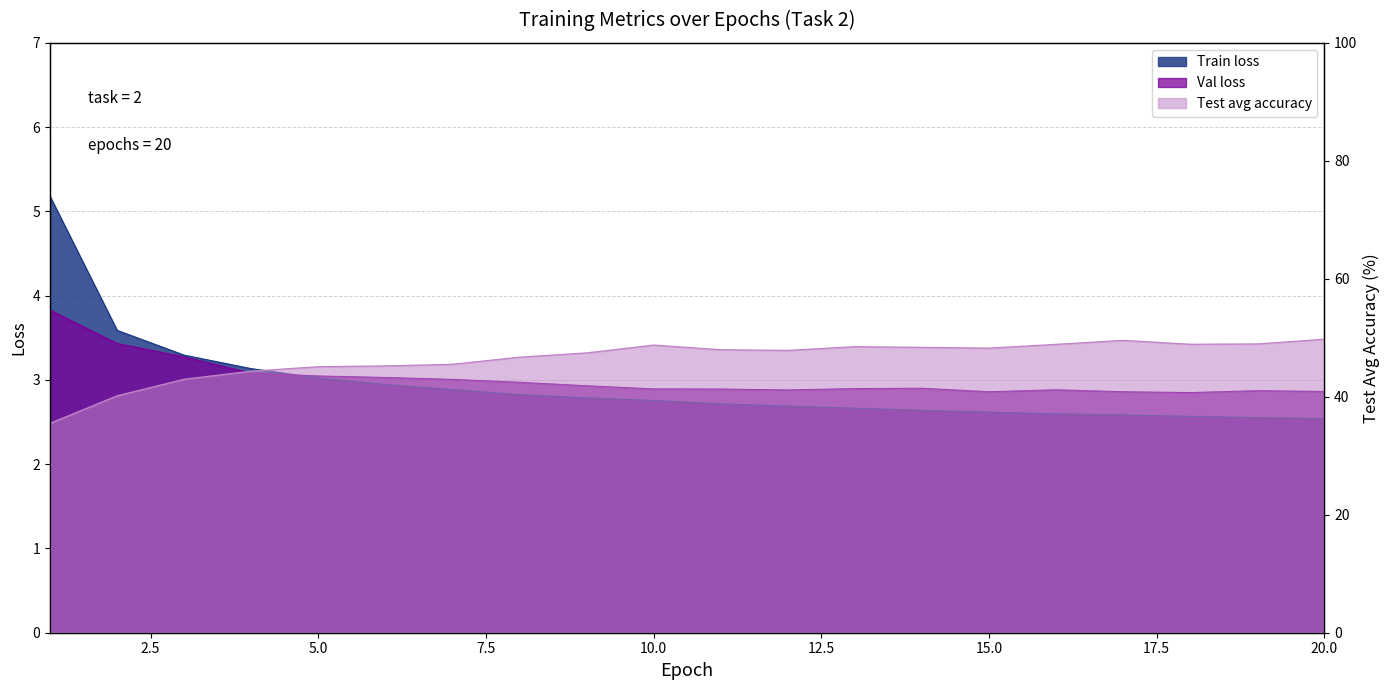

How many categories are shown in the chart?

20